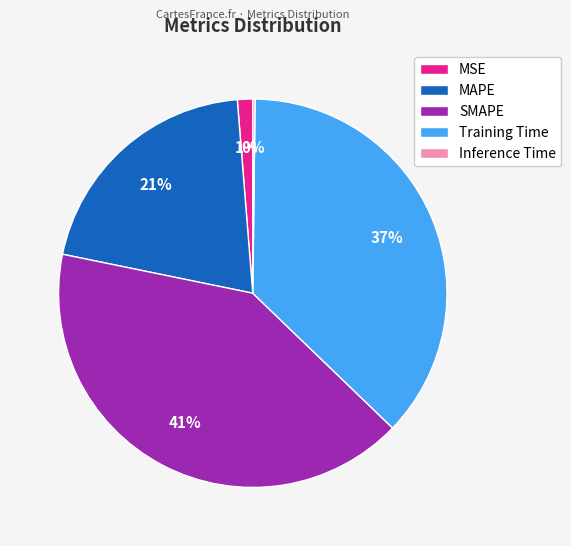

To the nearest percent, what is the difference between the Training Time and SMAPE slice percentages?

4%